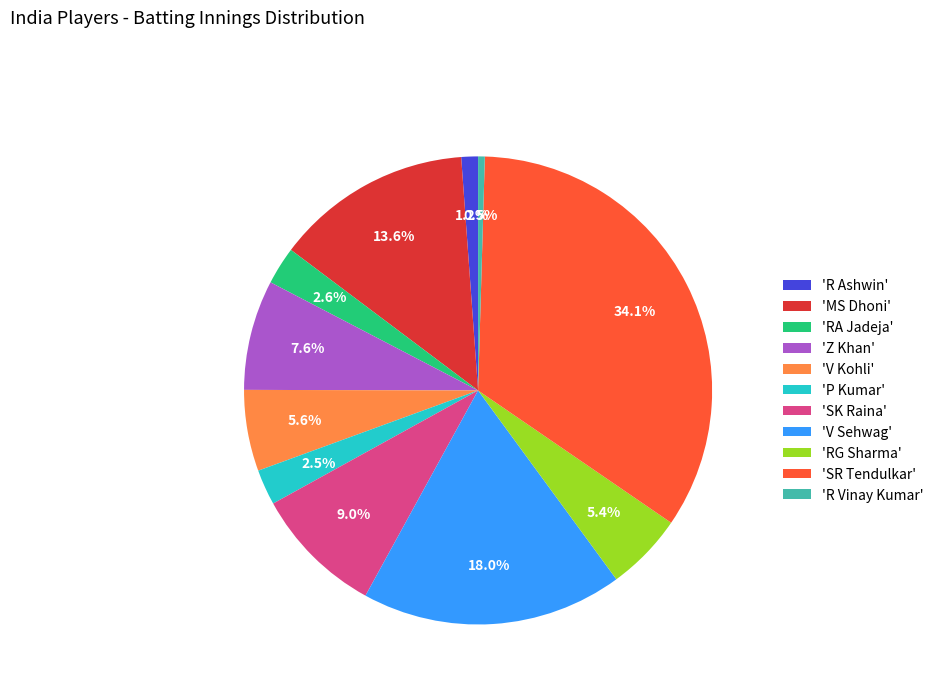

Do 'RA Jadeja' and 'SK Raina' together represent more than half of the pie?

No